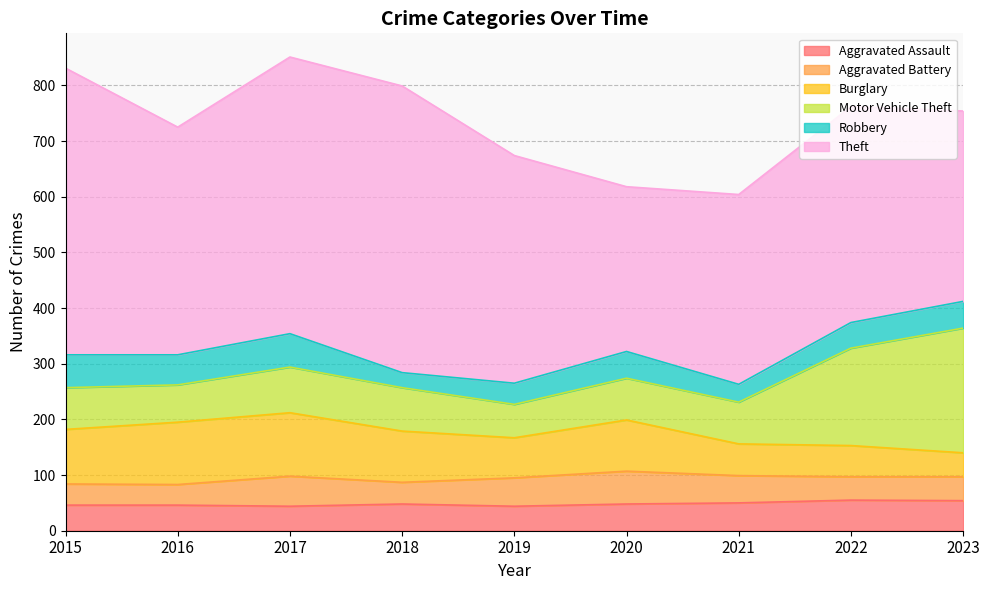

The Motor Vehicle Theft series shows 80 at 2019. True or false?

False